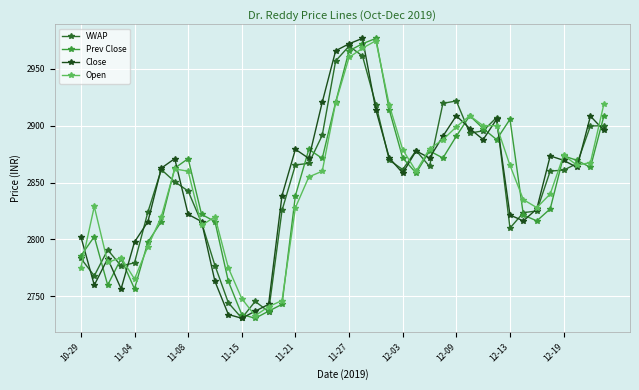

What is the difference between the maximum and minimum values in the Open series?

241.7